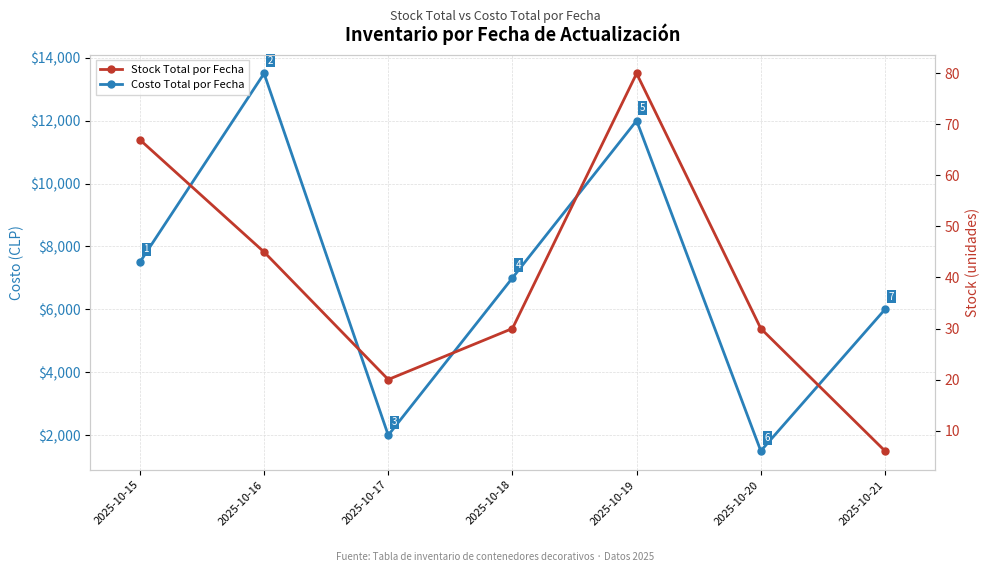

What is the total value across all series at 2025-10-16?

13545